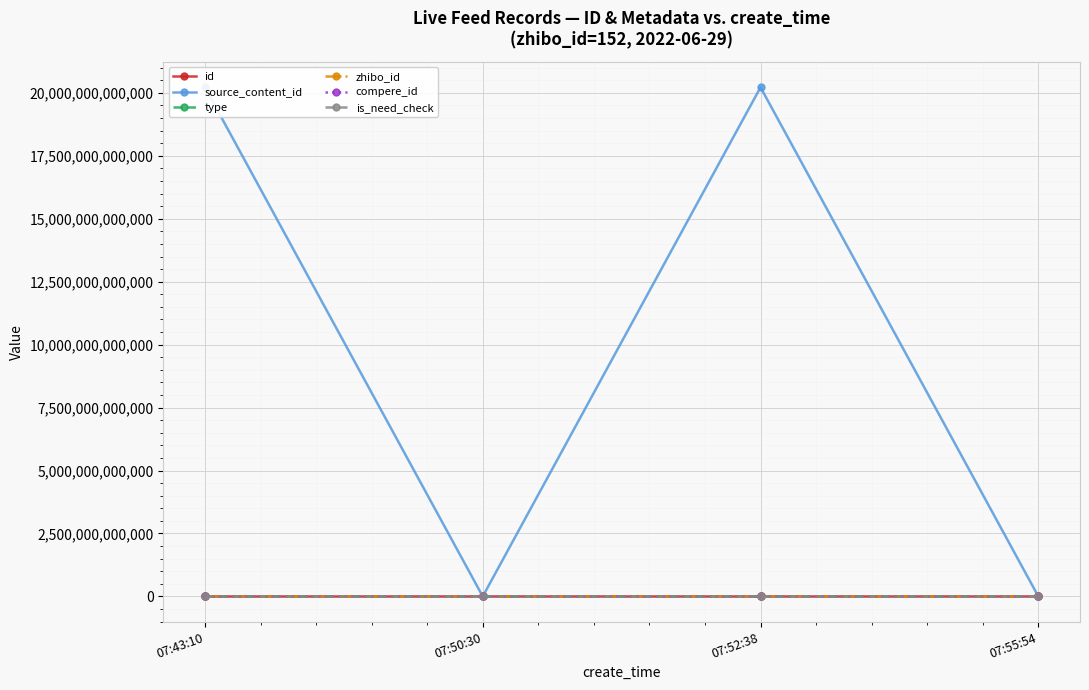

Is this an area chart (filled region under the line)?

No